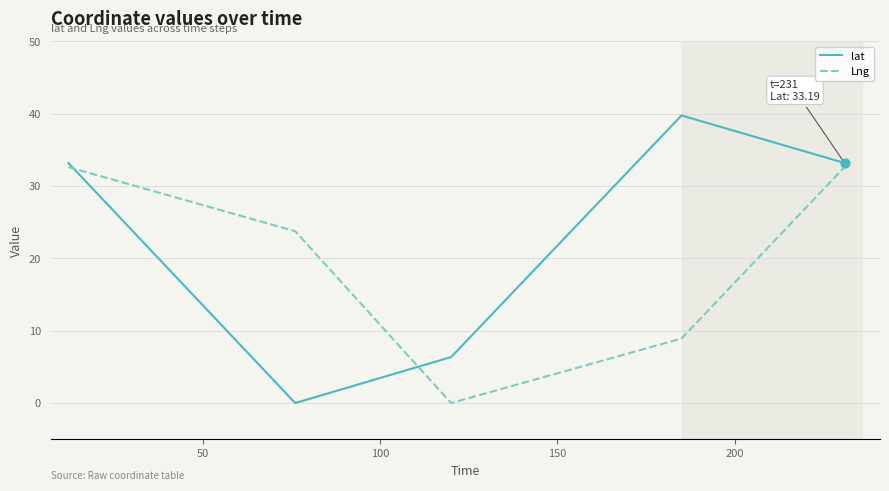

Which series has the widest spread of values?

lat